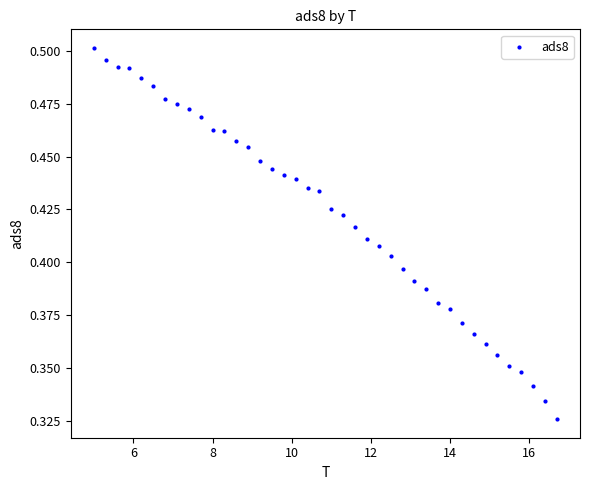

Count the number of points in this scatter plot.

40